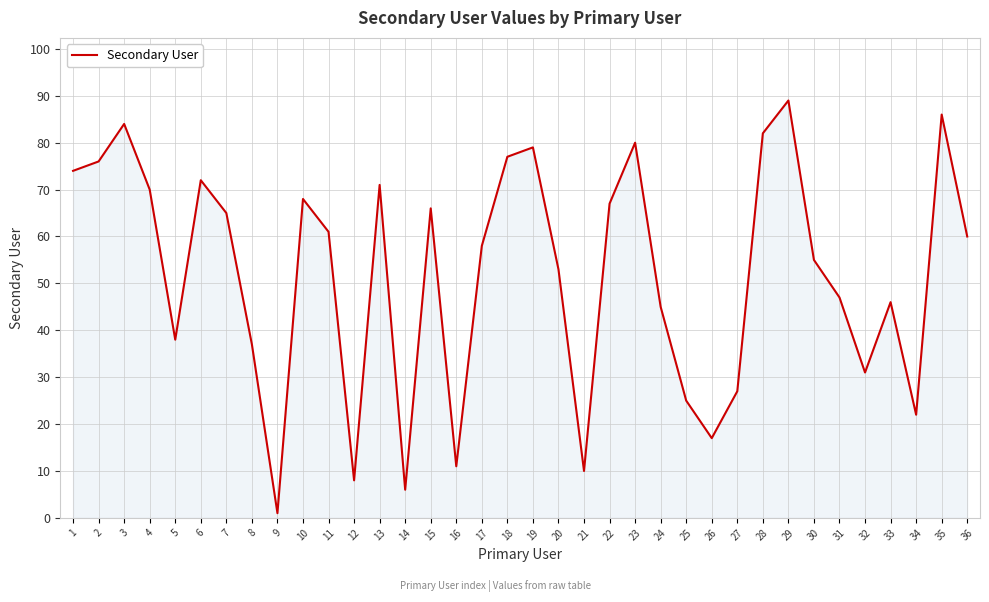

Approximately how many times larger is the value at 35 compared to 31?

1.8